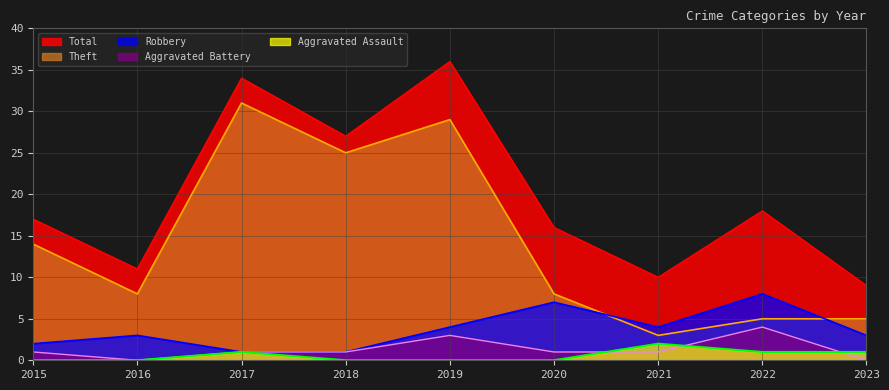

Reading right to left, extract all data points from this chart.

Aggravated Assault: 1	1	2	0	0	0	1	0	0
Aggravated Battery: 0	4	1	1	3	1	1	0	1
Robbery: 3	8	4	7	4	1	1	3	2
Theft: 5	5	3	8	29	25	31	8	14
Total: 9	18	10	16	36	27	34	11	17